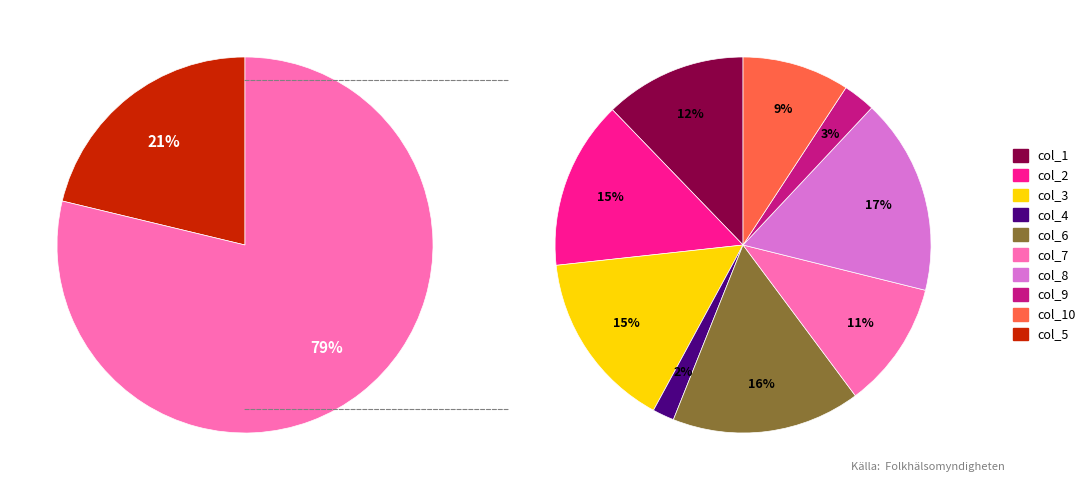

What is the change in value from col_5 to col_10?

-0.6